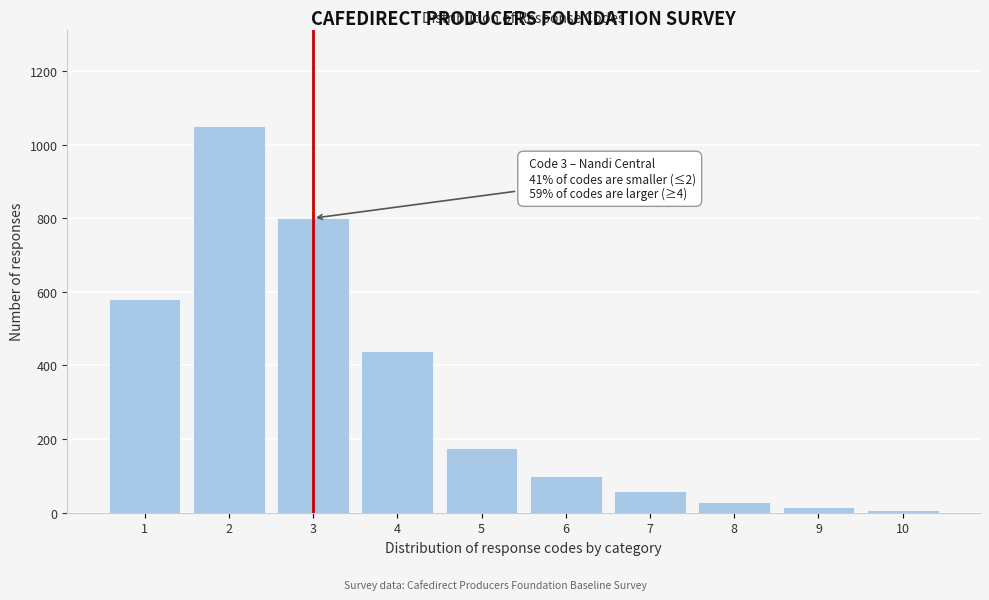

Reading left to right, extract all data points from this chart.

580	1050	800	440	175	100	60	30	15	8